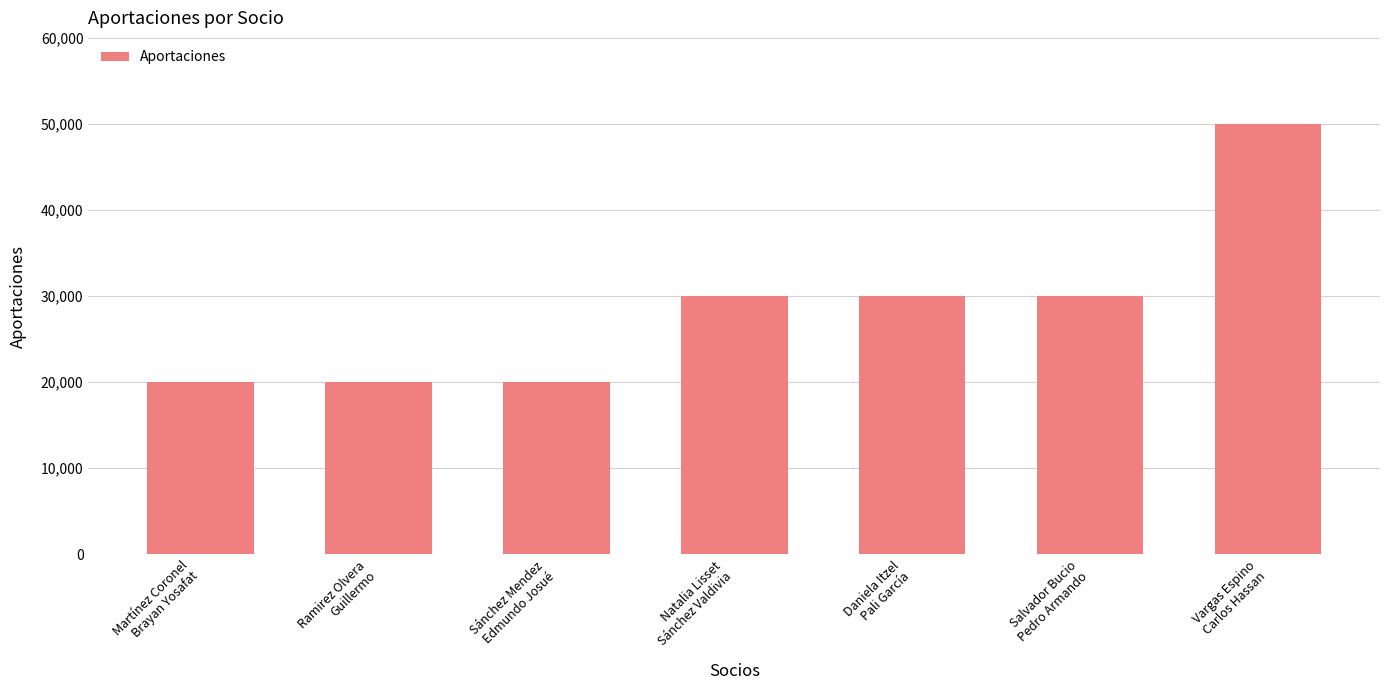

Reading left to right, transcribe all the data shown in this chart.

20000	20000	20000	30000	30000	30000	50000